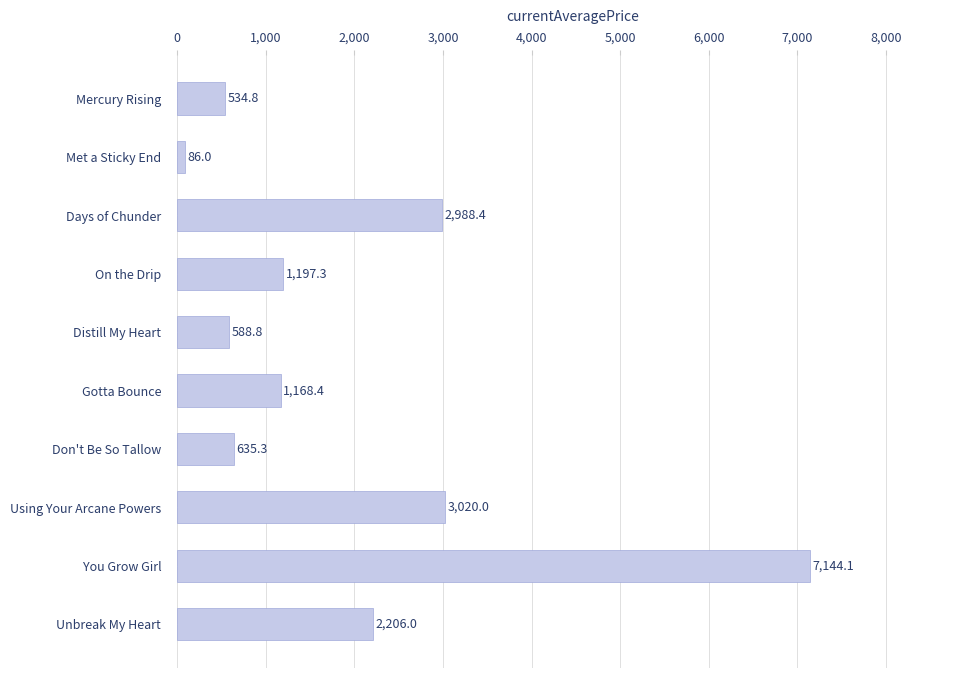

Rank the categories by value from lowest to highest.

Met a Sticky End, Mercury Rising, Distill My Heart, Don't Be So Tallow, Gotta Bounce, On the Drip, Unbreak My Heart, Days of Chunder, Using Your Arcane Powers, You Grow Girl